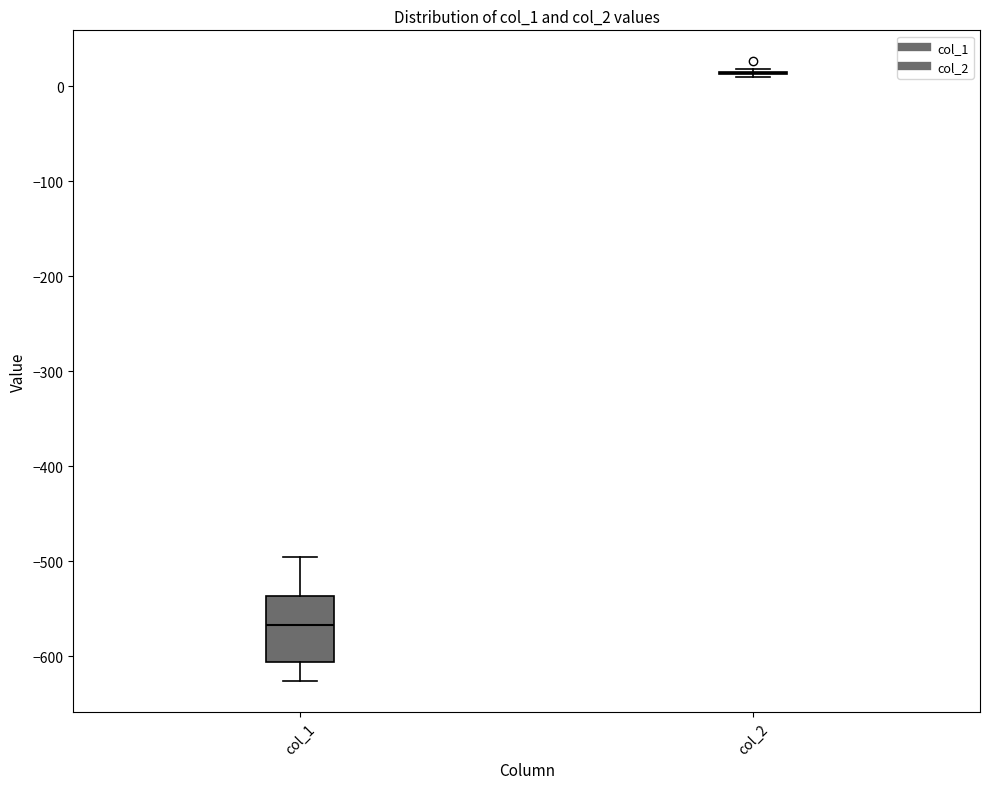

Comparing the boxes themselves (not the whiskers), which one is the tallest?

col_1